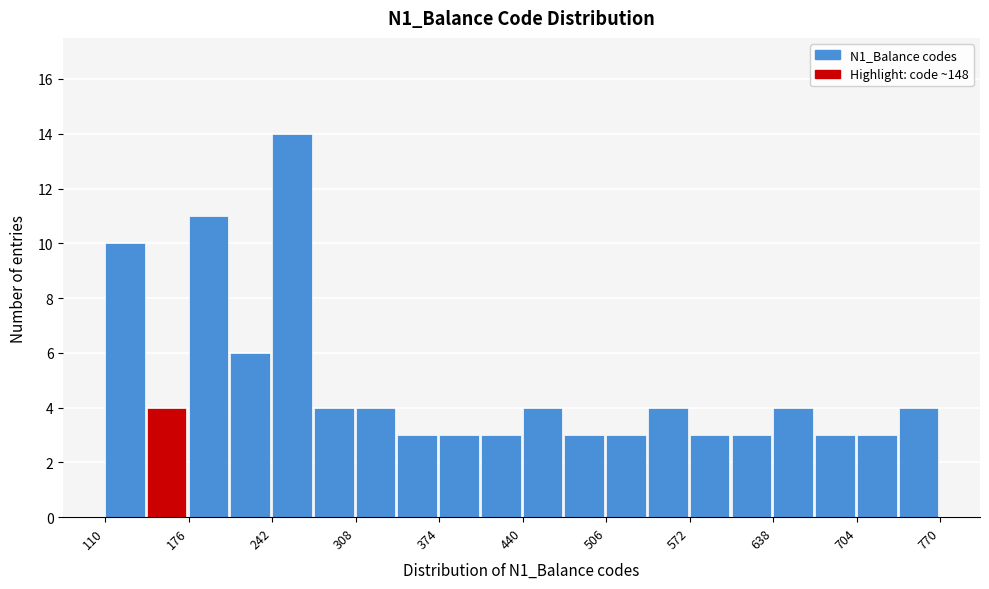

Read against the x-axis, roughly where is the centre of the tallest bar?

260